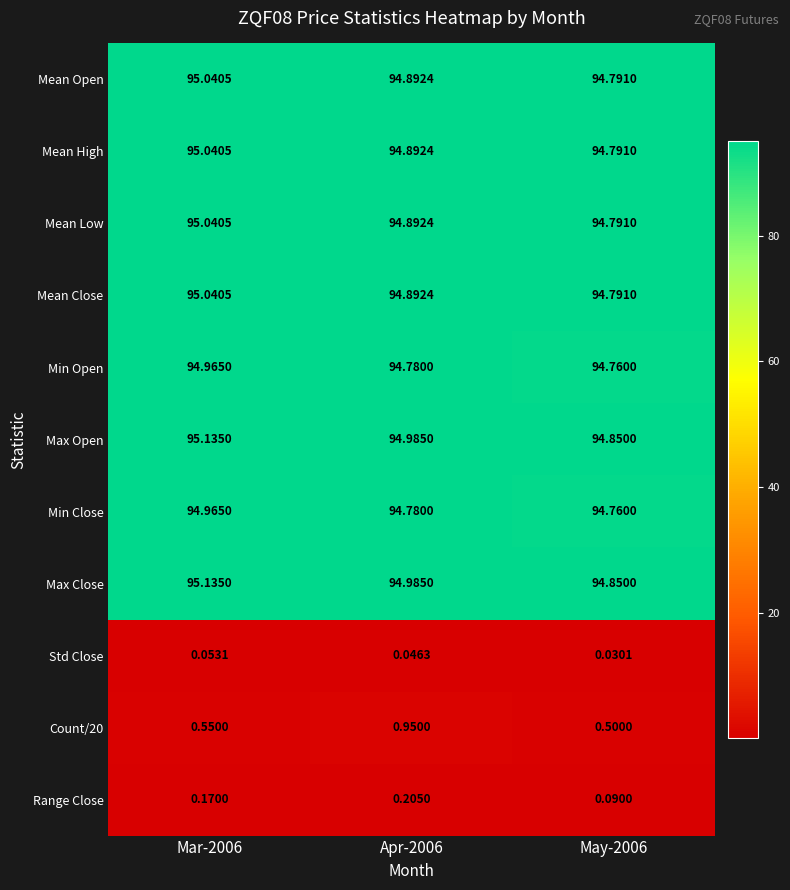

What is the spread (max minus min) of values at Mar-2006?

95.1